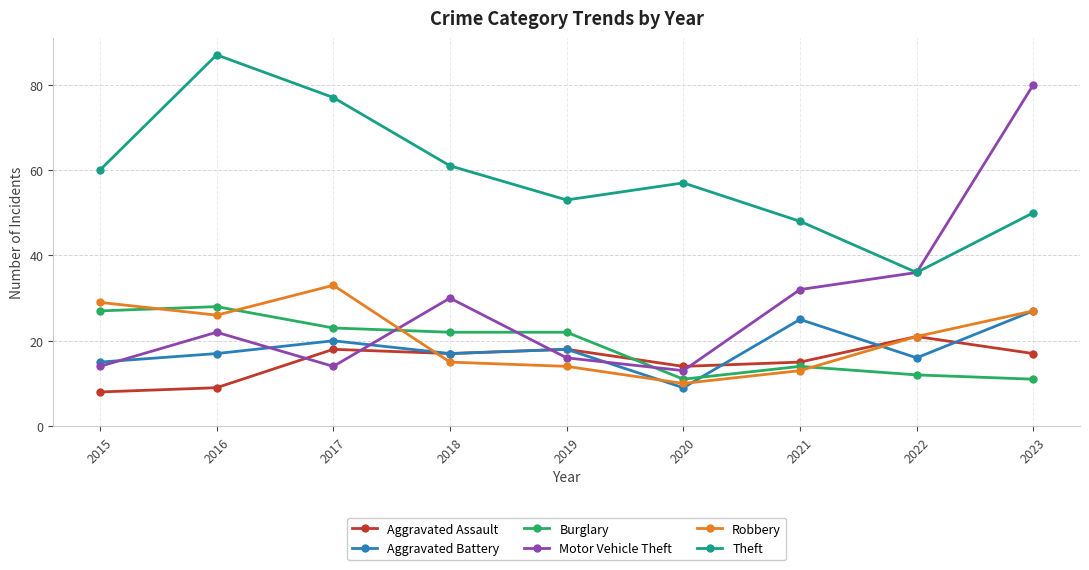

How many interior local valleys does the Theft series have?

2